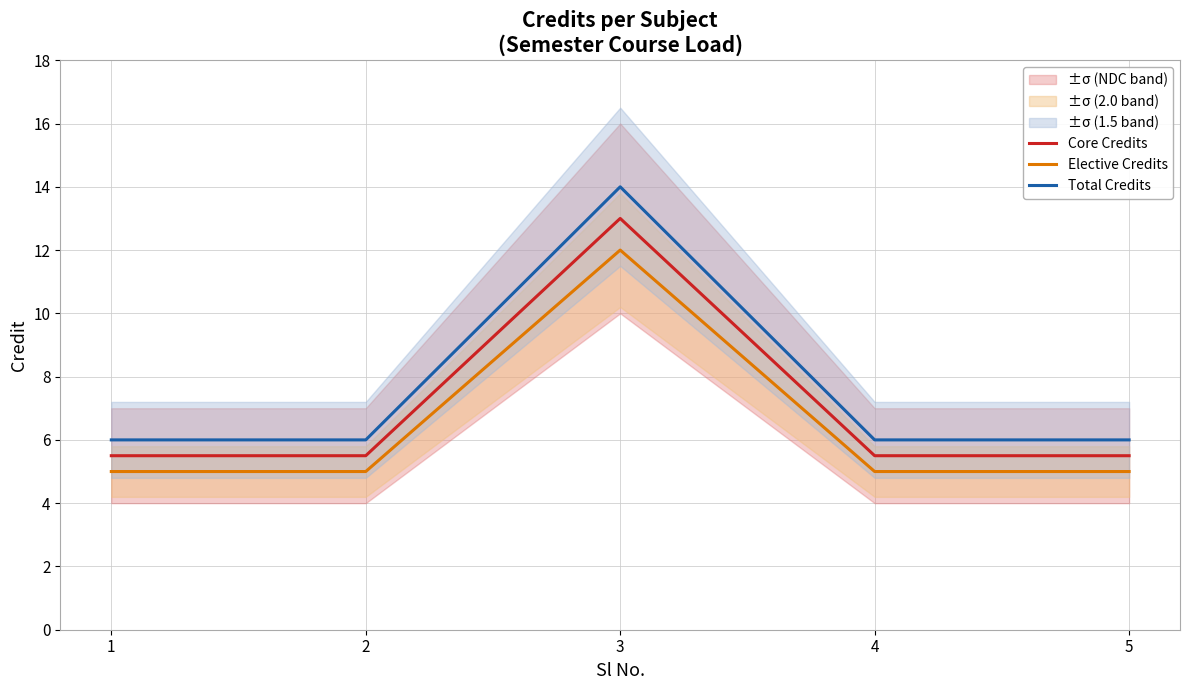

At which category does the chart reach its peak across all series?

3